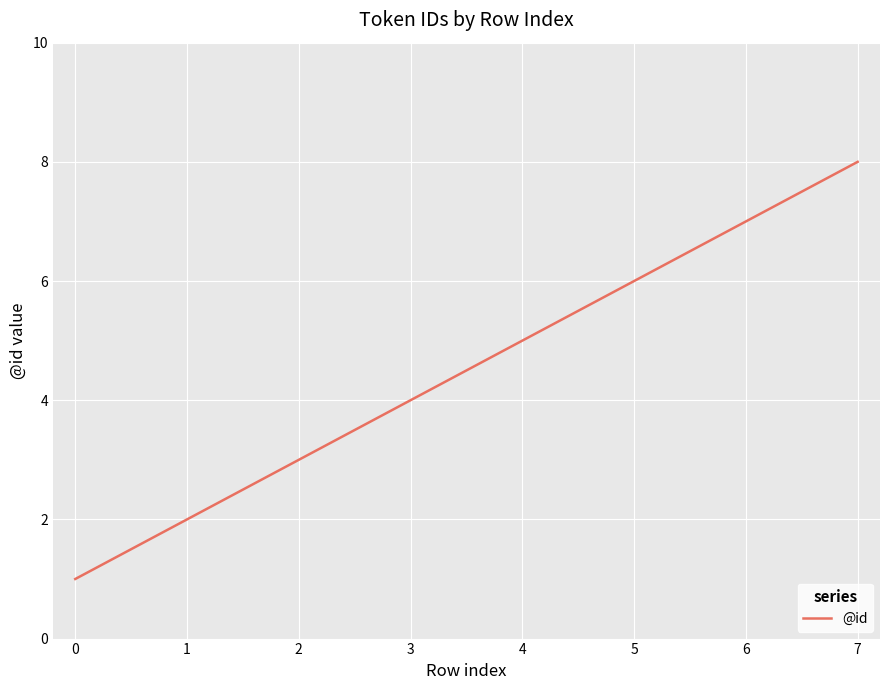

True or false: there are more than 2 points higher than both neighbors.

False